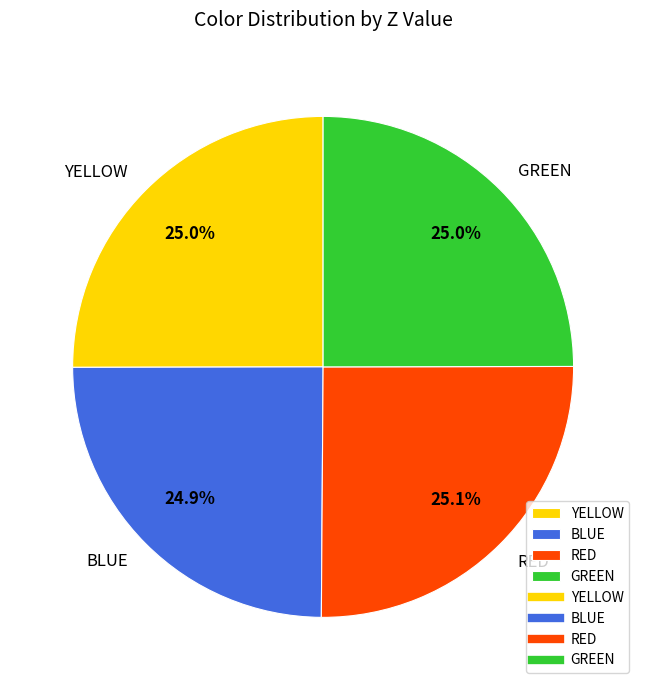

To the nearest percent, what portion does BLUE represent?

25%